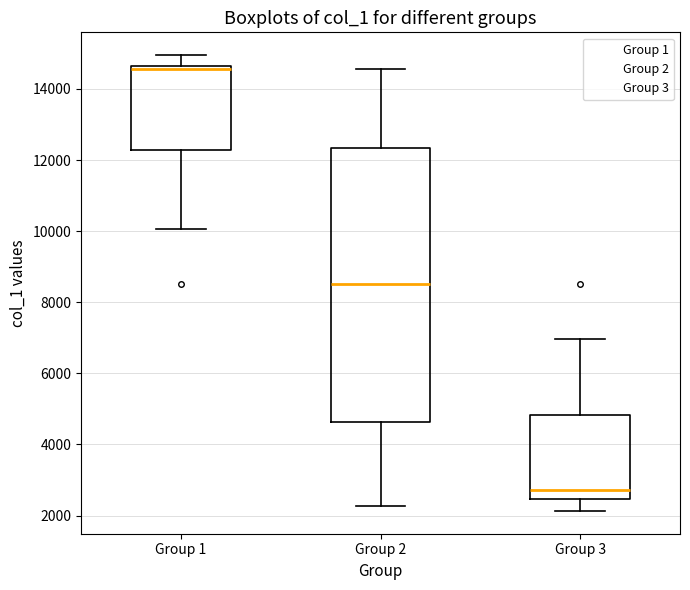

Comparing the boxes themselves (not the whiskers), which one is the tallest?

Group 2